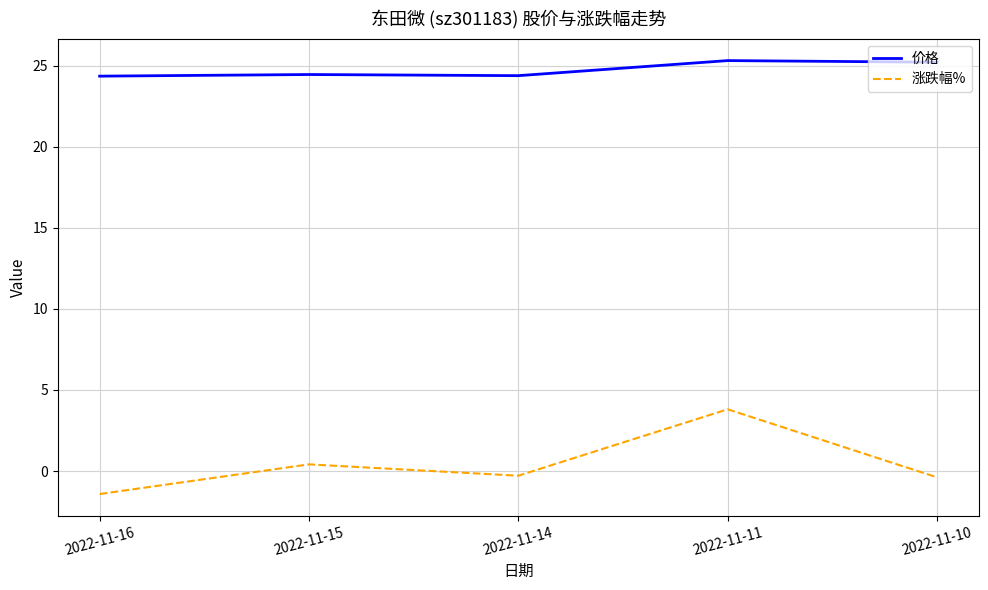

Is it true that 涨跌幅% equals -0.3 at 2022-11-14?

True